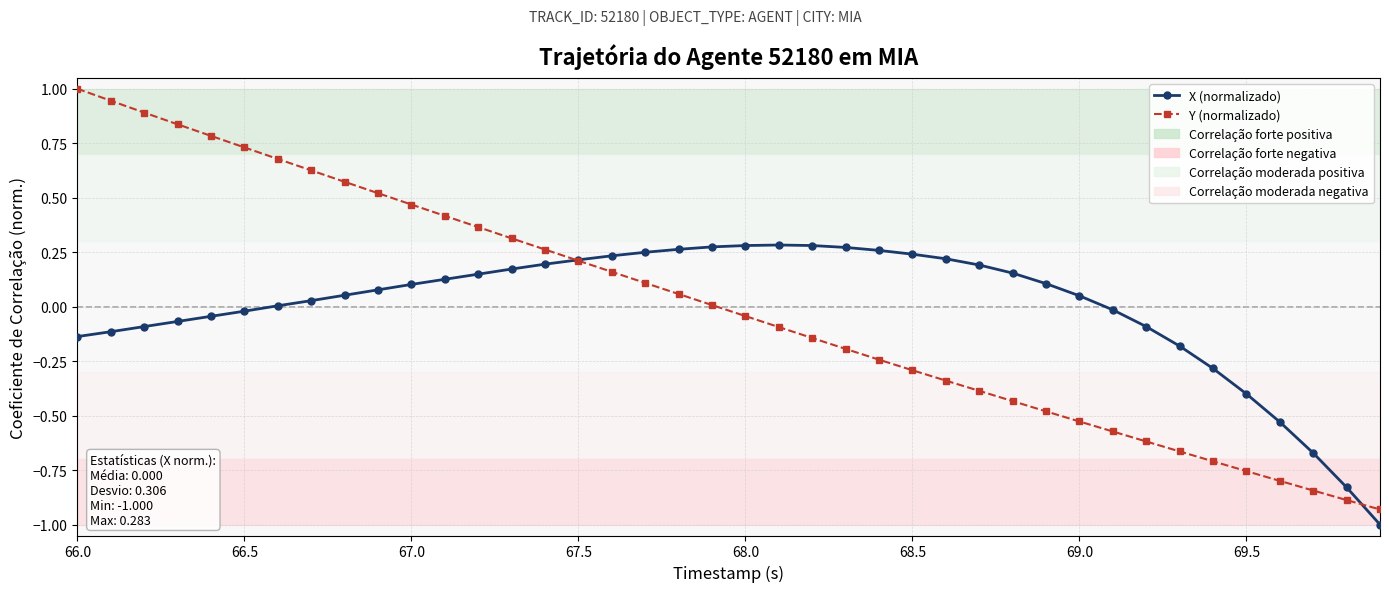

What is the minimum value for X (normalizado)?

-1.0